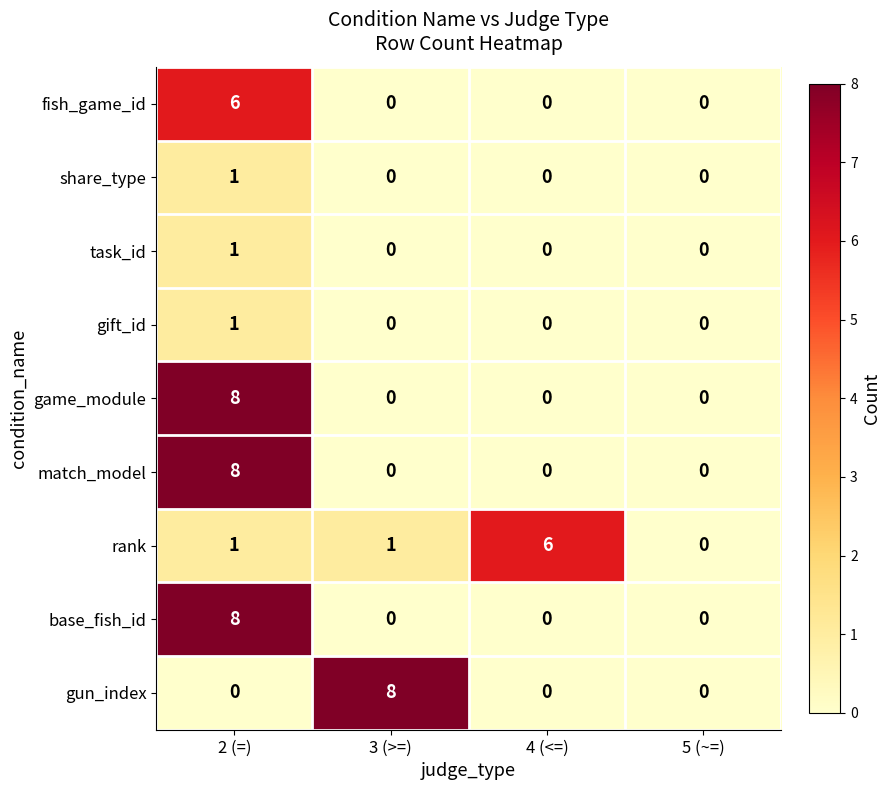

What is the difference between the maximum and minimum values in the gun_index series?

8